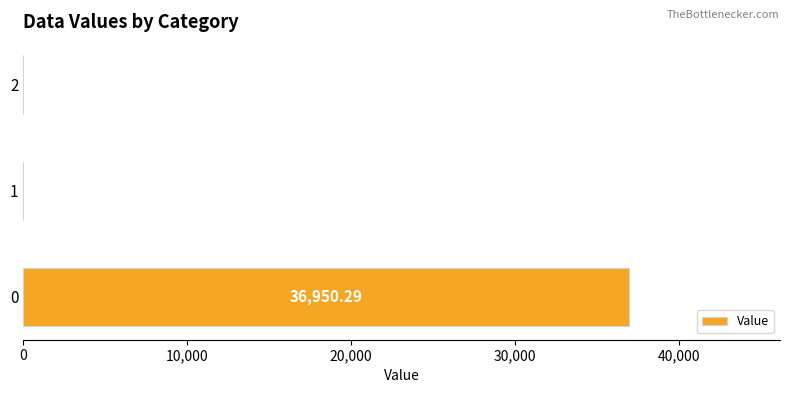

Are the bars horizontal?

Yes